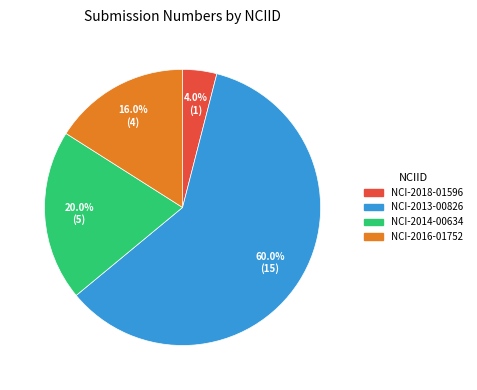

Is it true that NCI-2016-01752 is 16% of the pie?

True